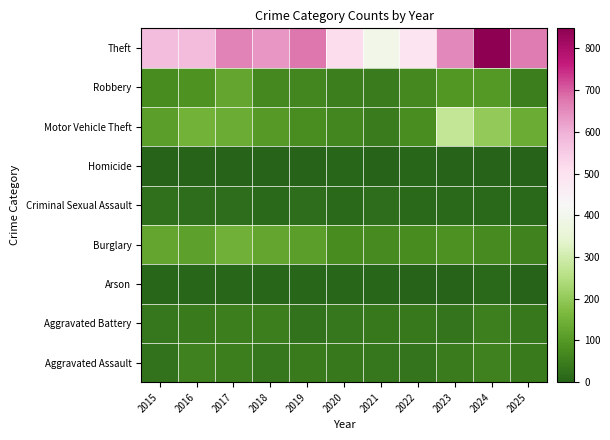

Which label corresponds to the largest value in the chart?

2024